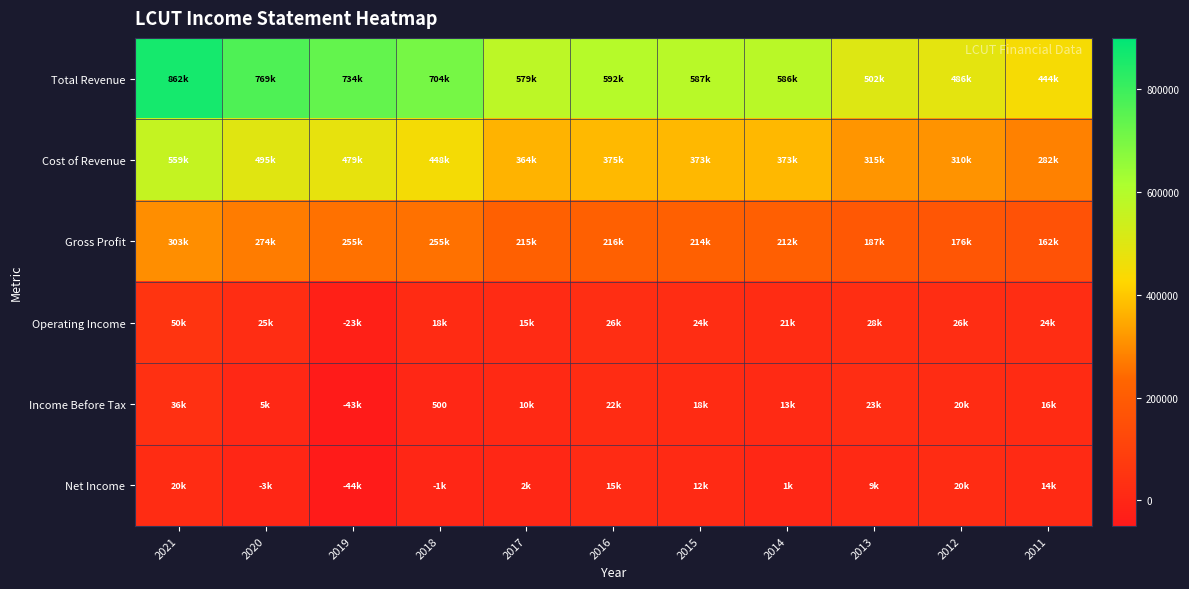

Is the value of Operating Income at 2012 greater than the value of Gross Profit at 2015?

No